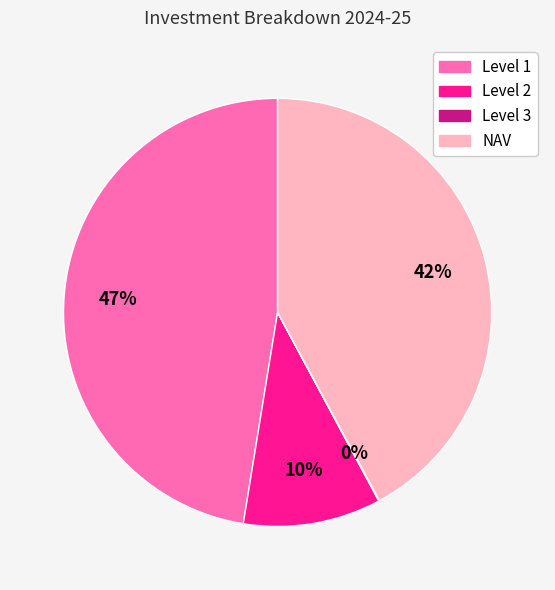

To the nearest percent, what is the average slice percentage?

25%